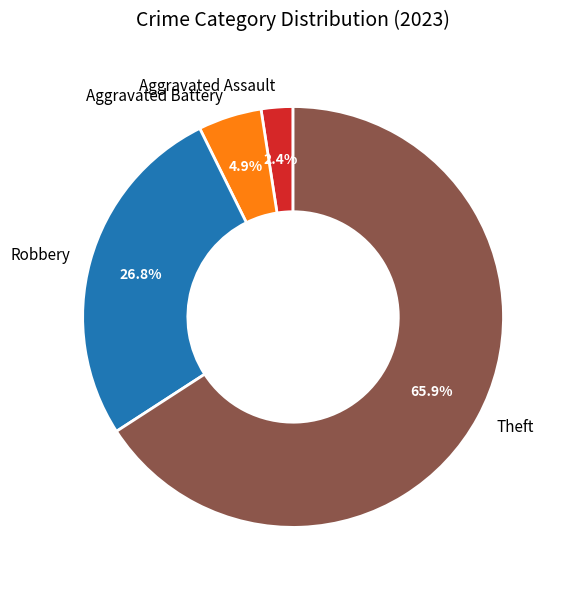

What is the smallest slice in the pie chart?

Aggravated Assault